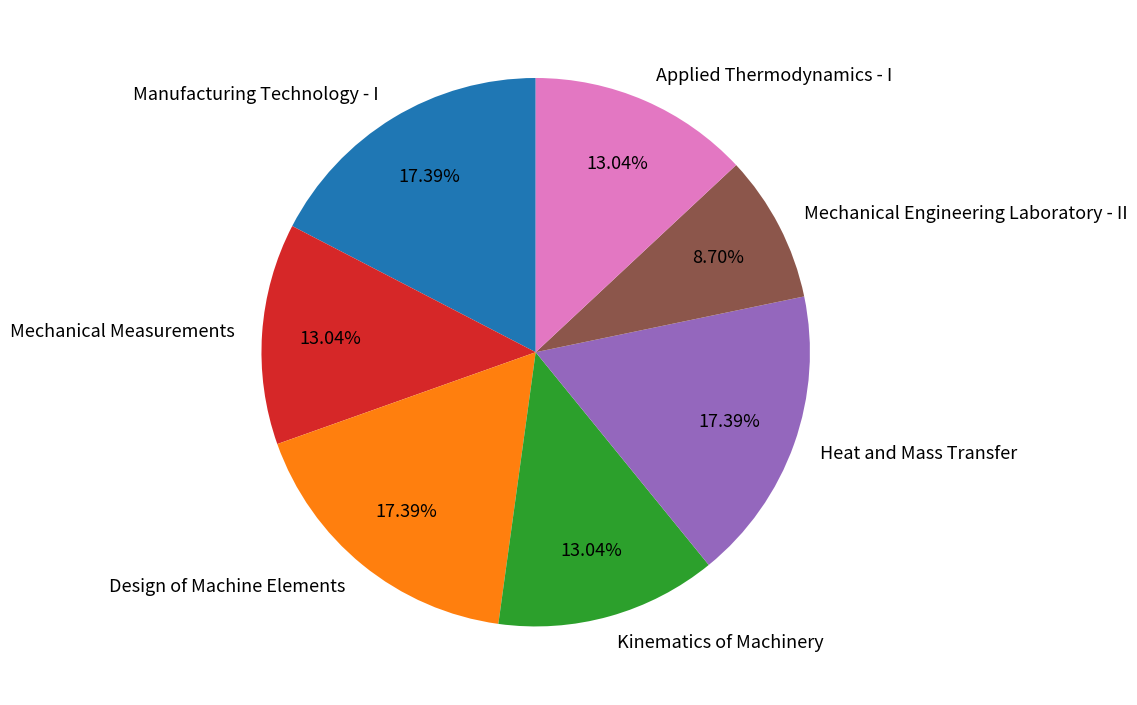

To the nearest percent, what portion does Mechanical Measurements represent?

13%